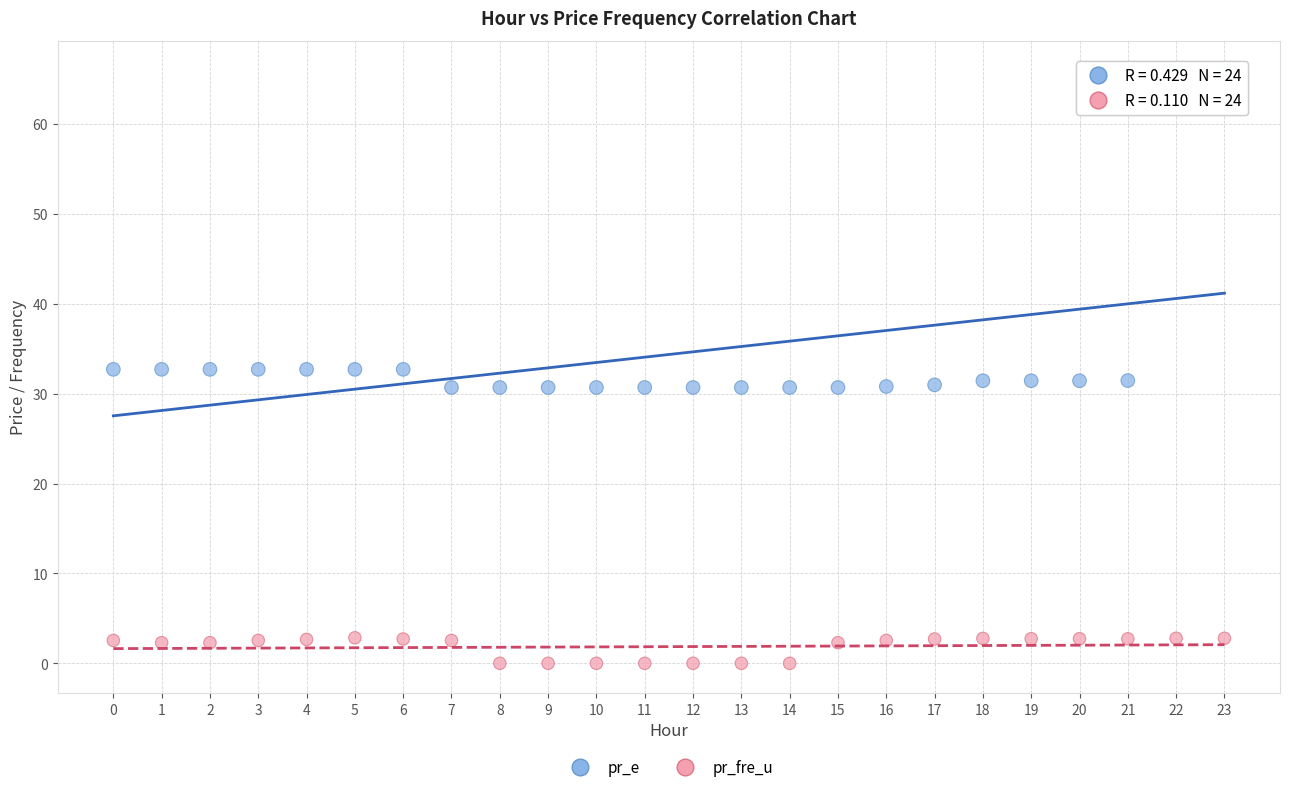

Which series has the largest Y range (max minus min)?

pr_e